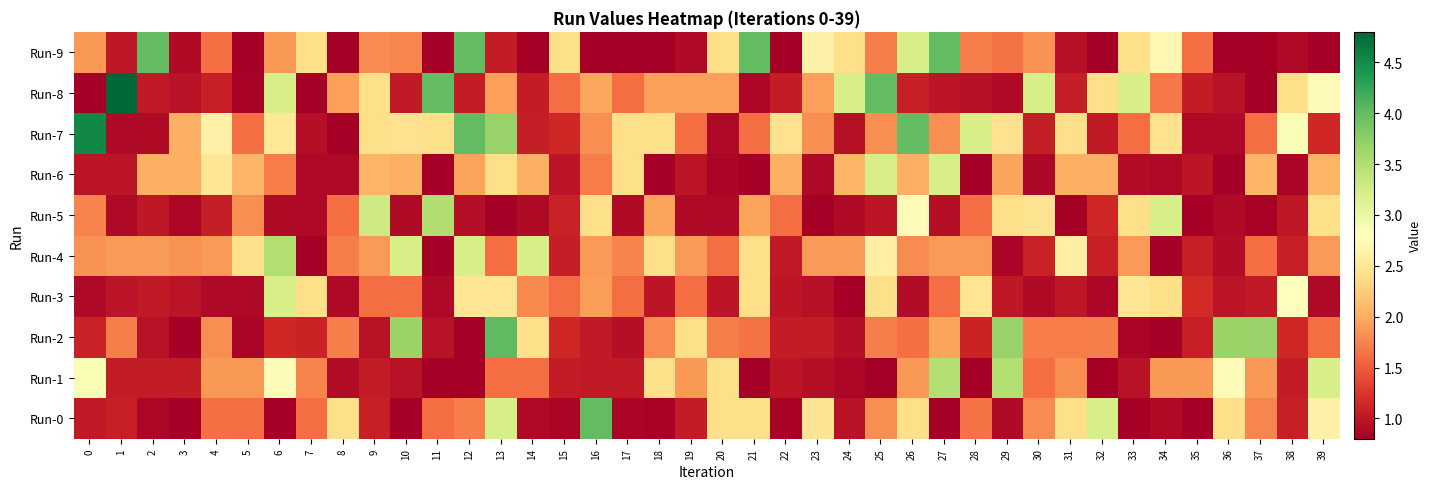

At which category is the sum across all series the highest?

13